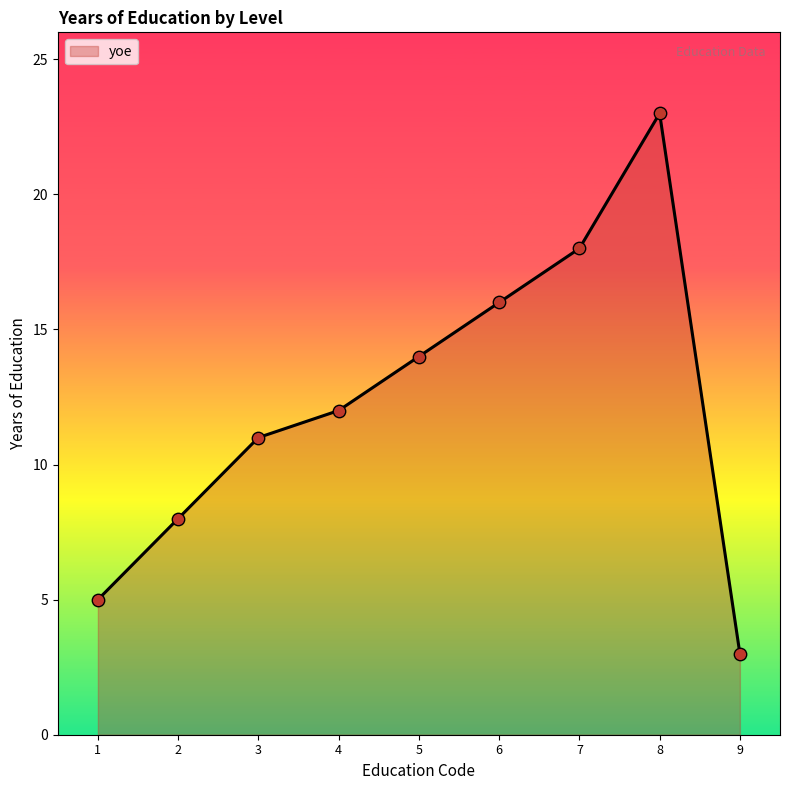

What is the ratio of the value at 2 to the value at 8?

0.3